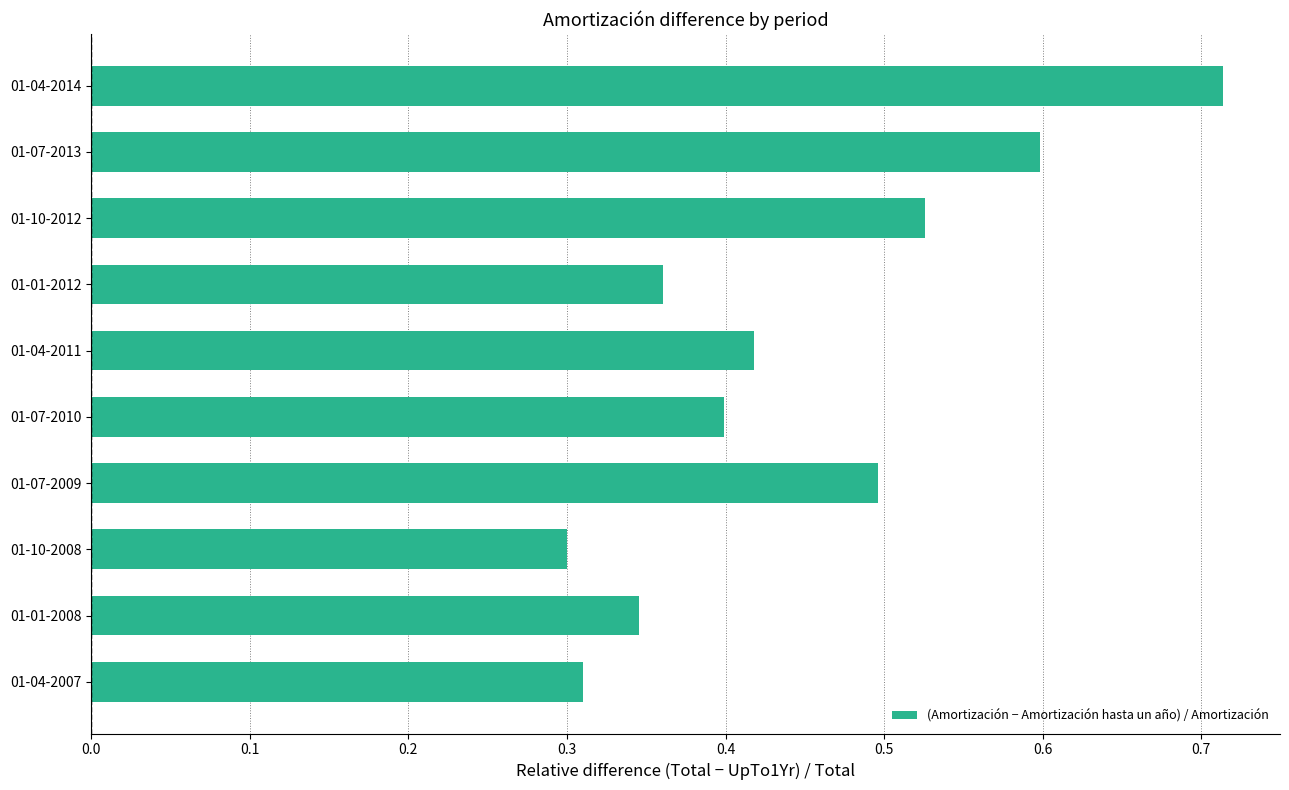

The value at 01-01-2008 is 0.6. True or false?

False